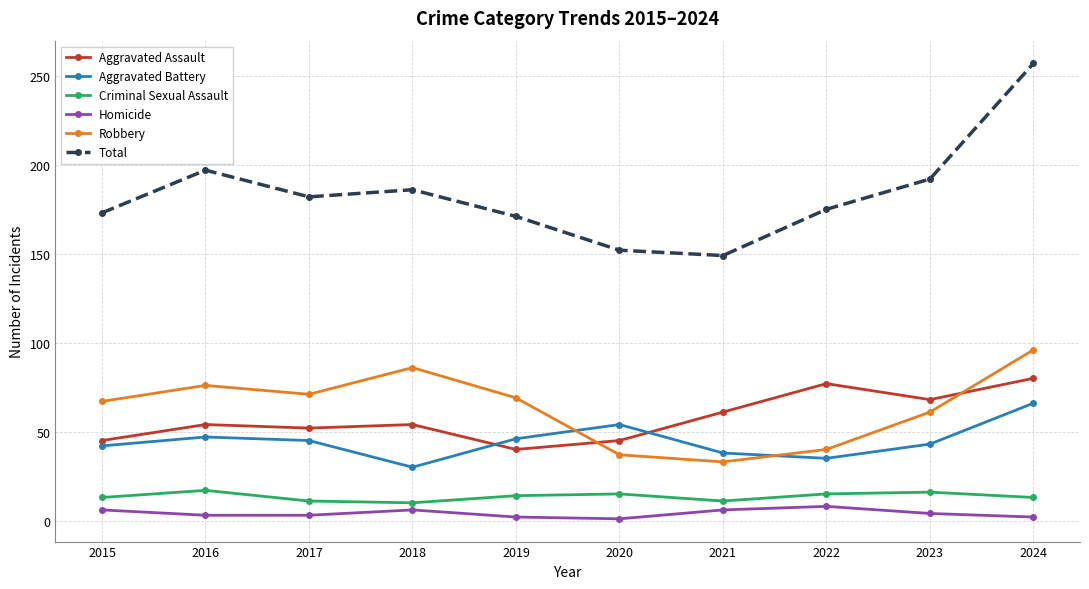

True or false: Homicide and Total intersect in this chart.

False